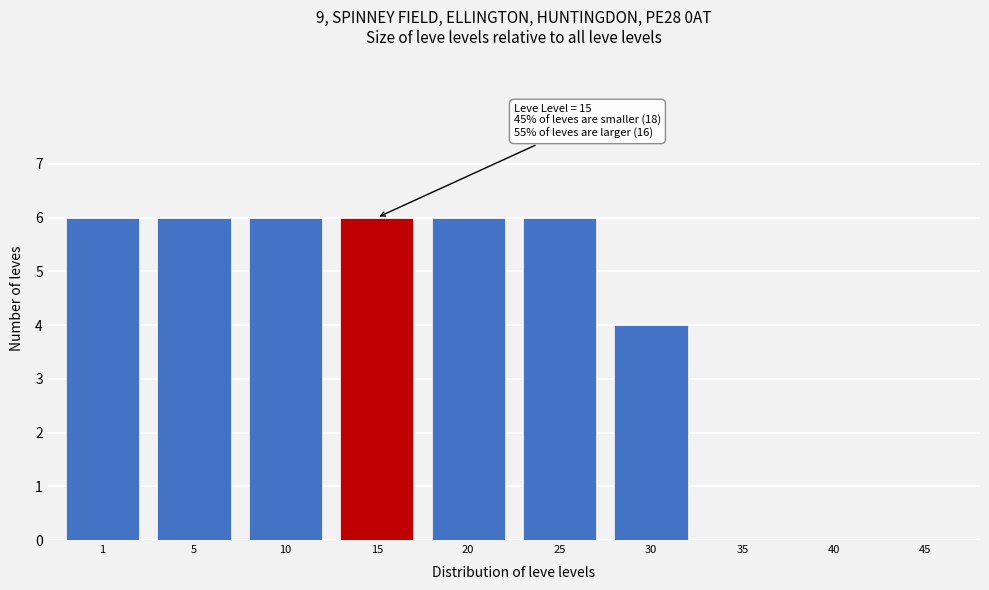

Reading left to right, what are all the values shown in this chart?

1=6	5=6	10=6	15=6	20=6	25=6	30=4	35=0	40=0	45=0